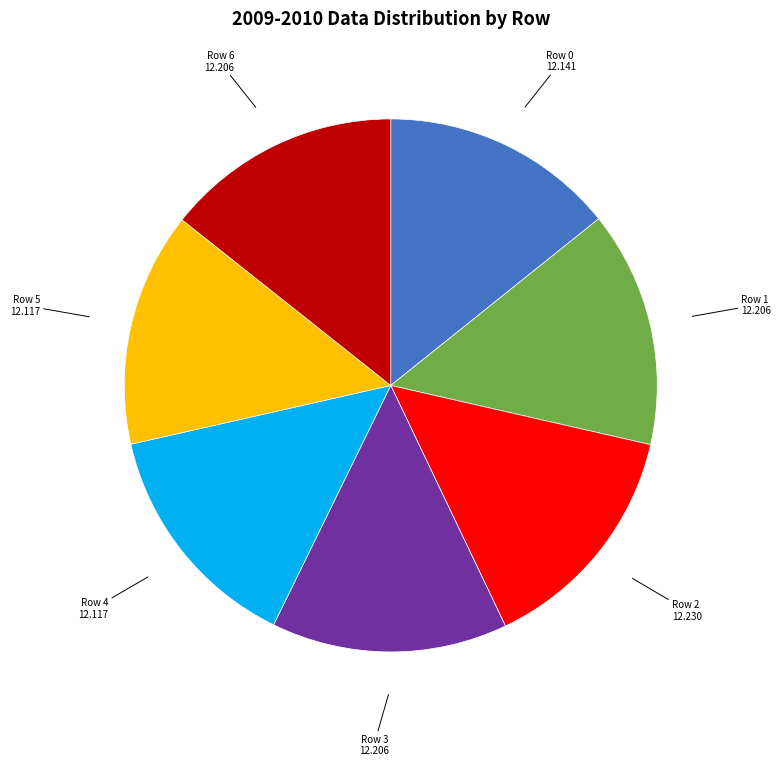

How many segments does this pie chart have?

7